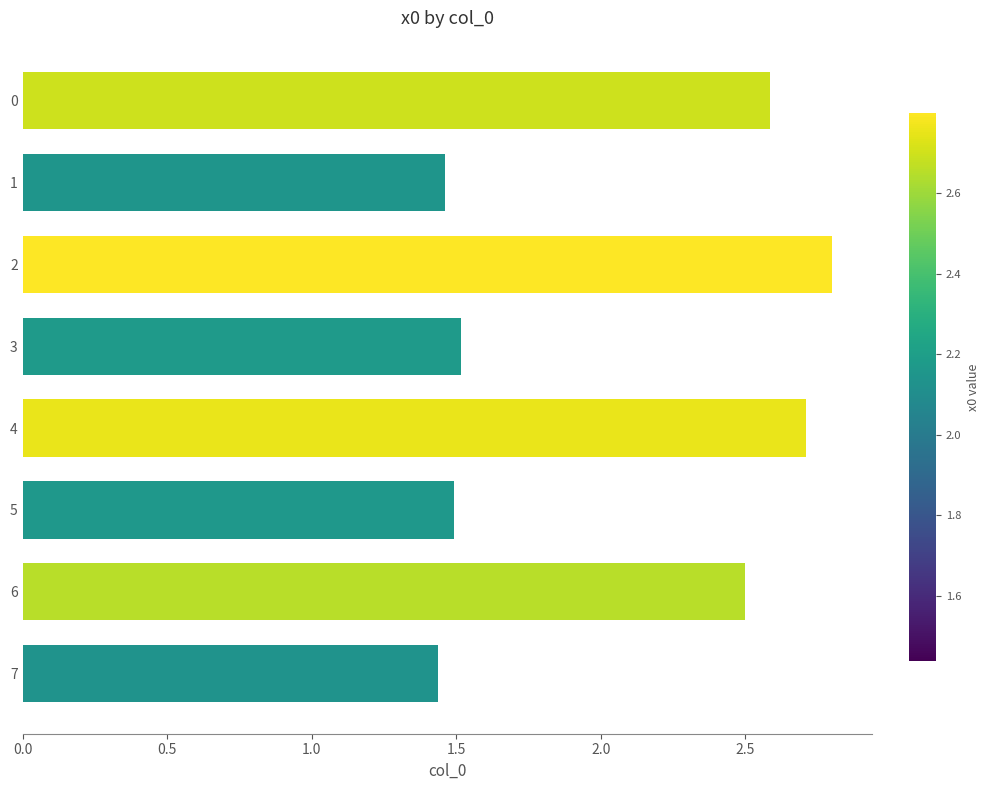

What is the maximum value shown in the chart?

2.8